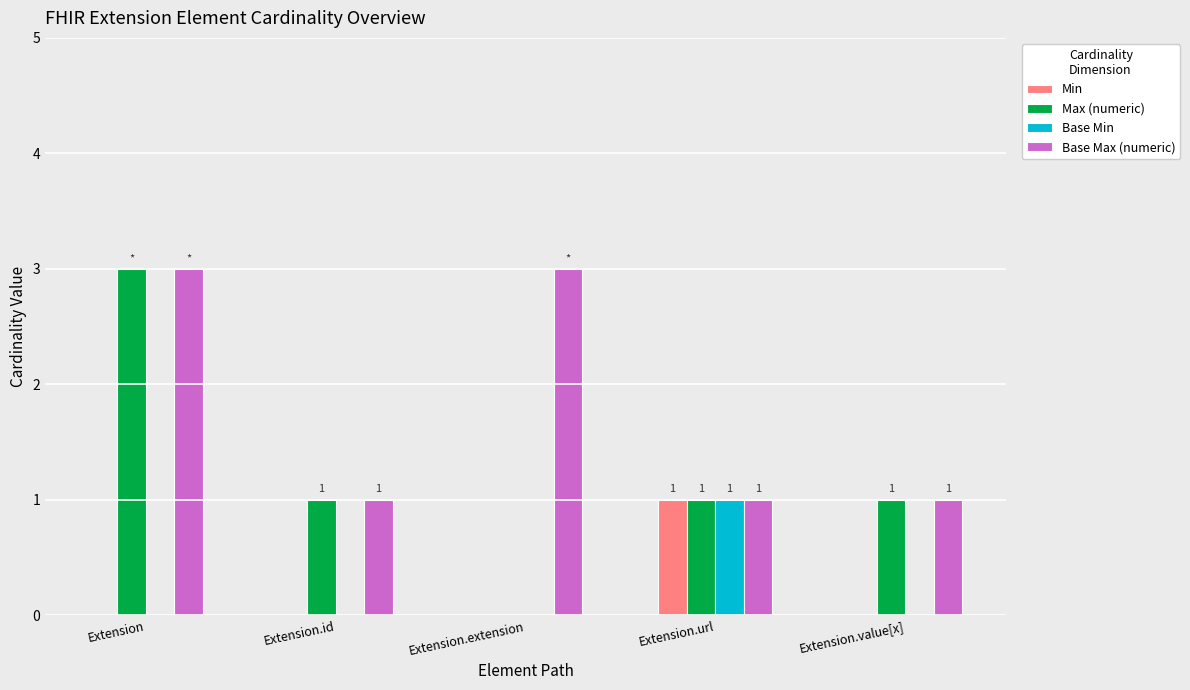

Is it true that Max (numeric) equals 1 at Extension.url?

True